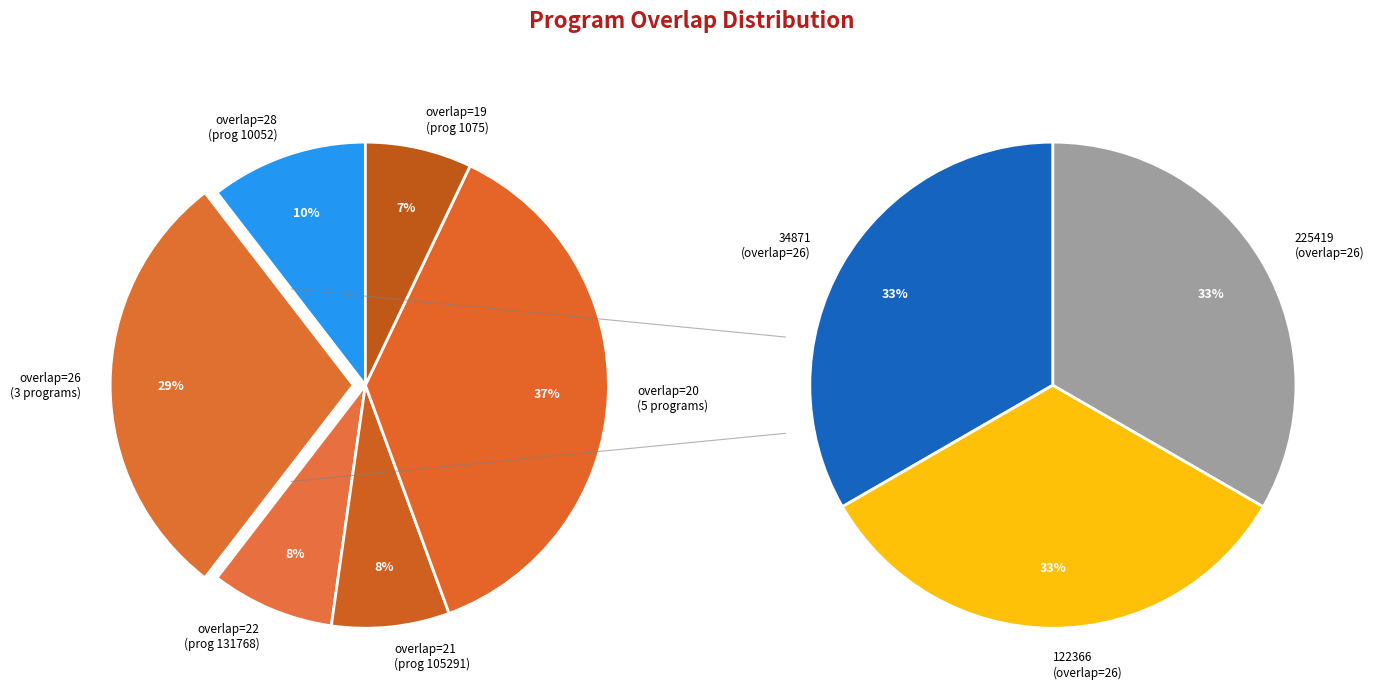

Does any single category account for the majority?

No